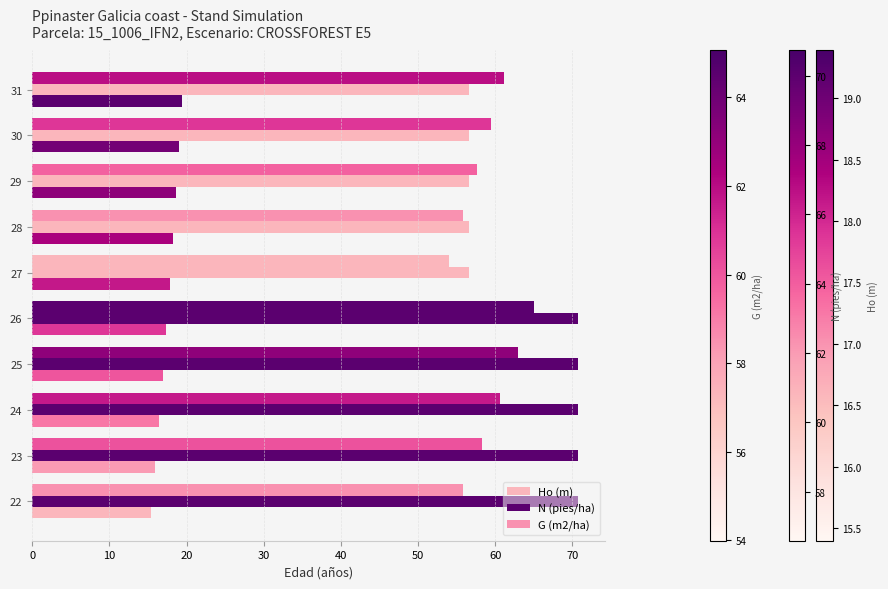

How many values in the G (m2/ha) series exceed 59?

5